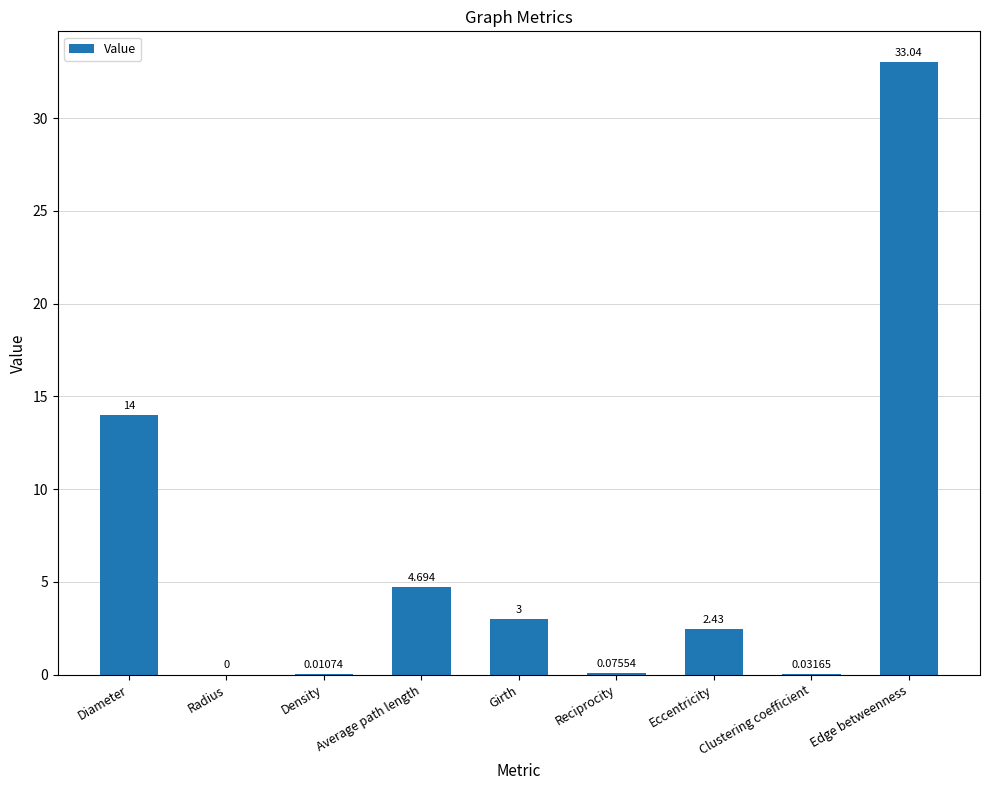

What is the sum of all values?

57.3